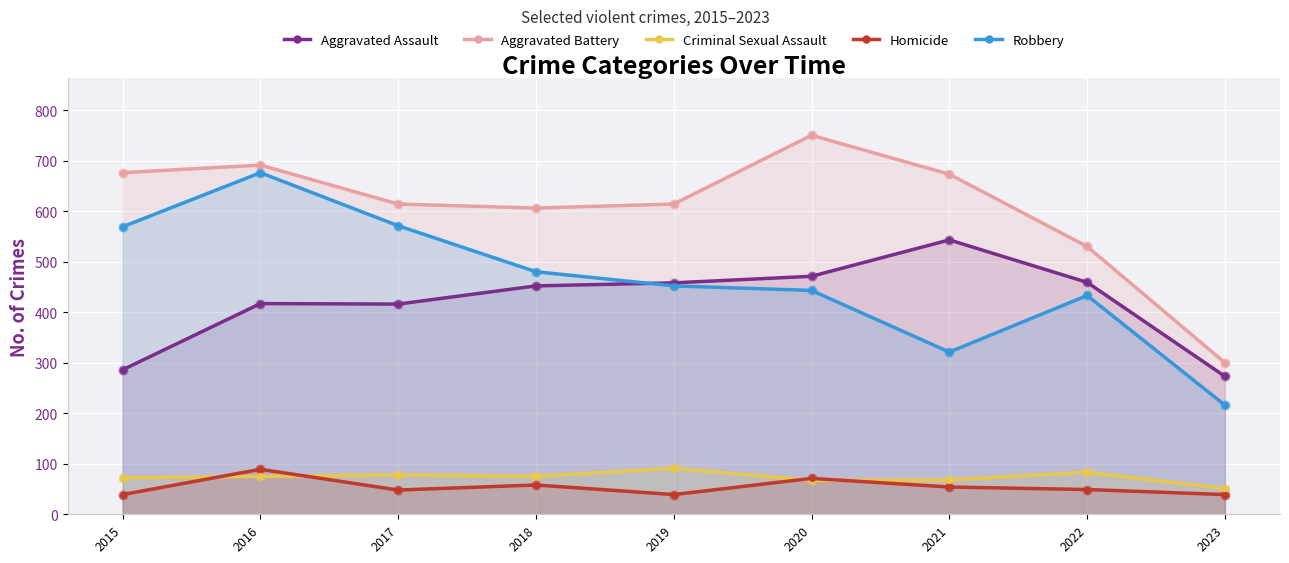

At how many categories does at least one series exceed 633?

4